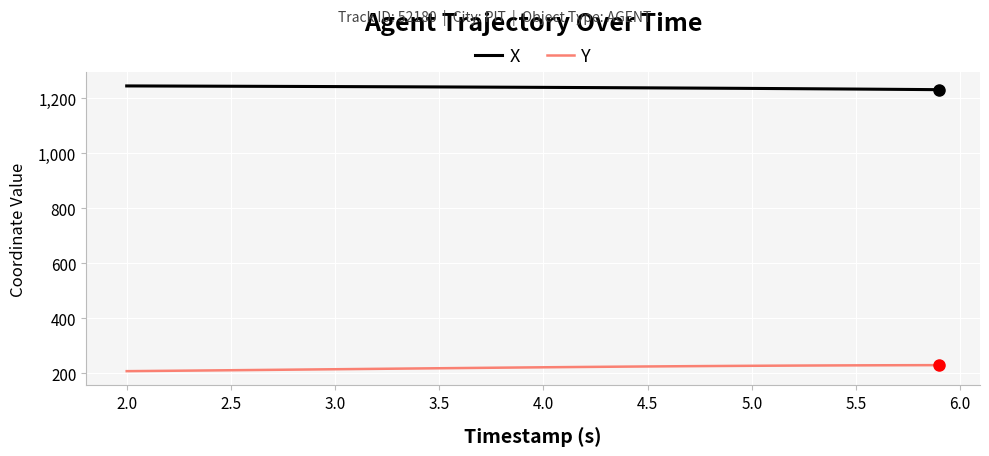

What is the smallest value displayed?

206.9